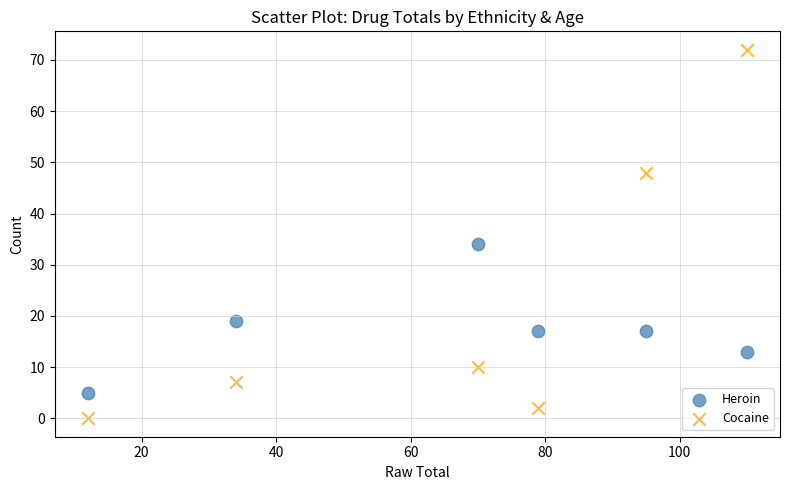

Across all data points, what is the range of Y values (max minus min)?

72